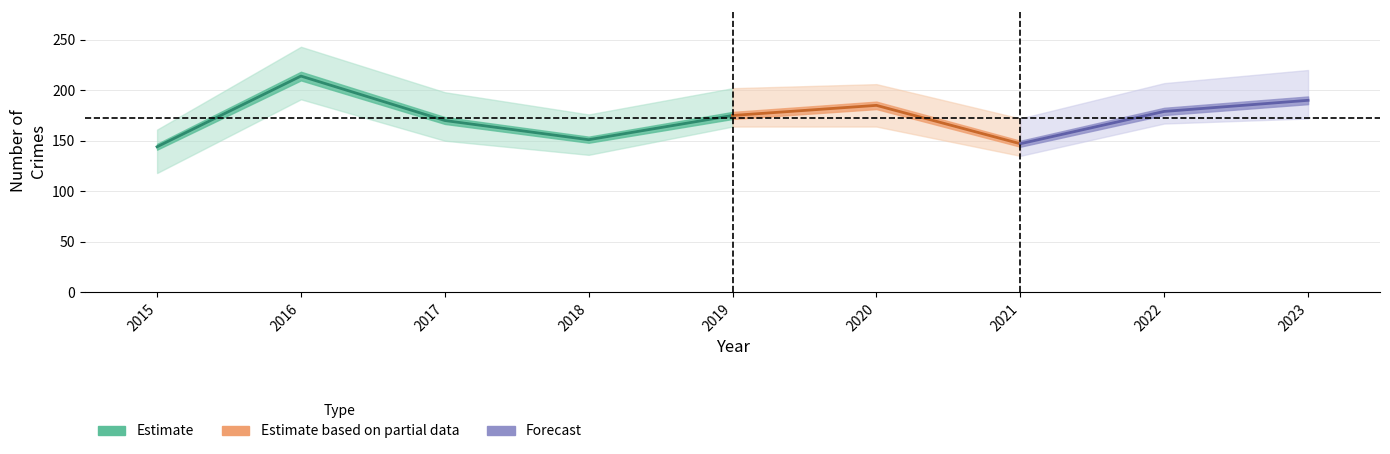

The value of Aggravated Battery at 4 is 9. True or false?

False